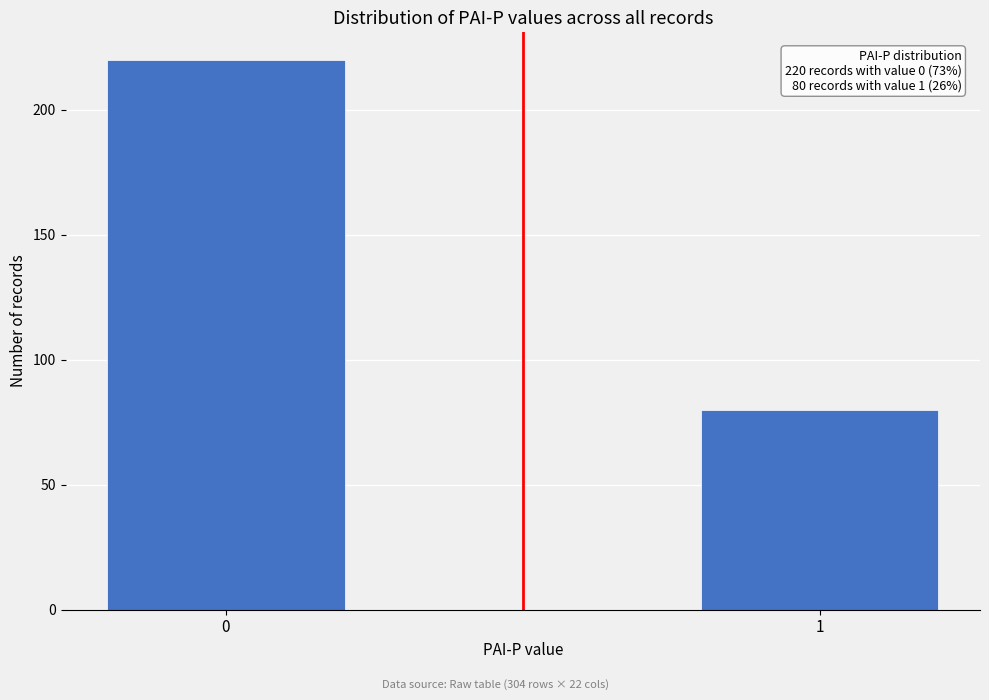

Reading left to right, what are all the values shown in this chart?

220	80